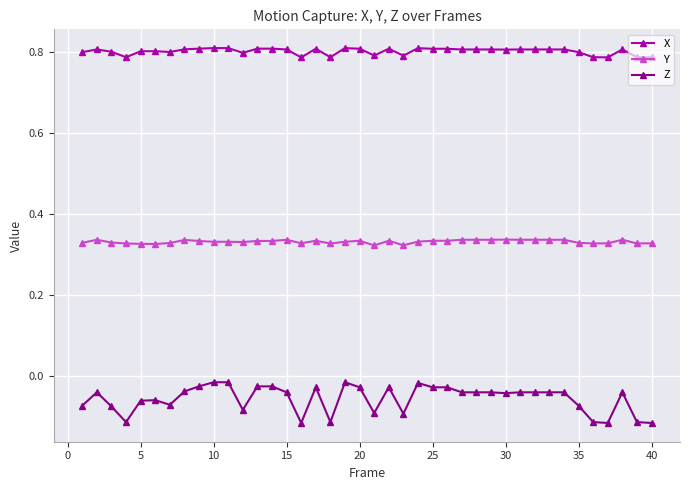

True or false: Y has more than 2 interior local peaks.

True